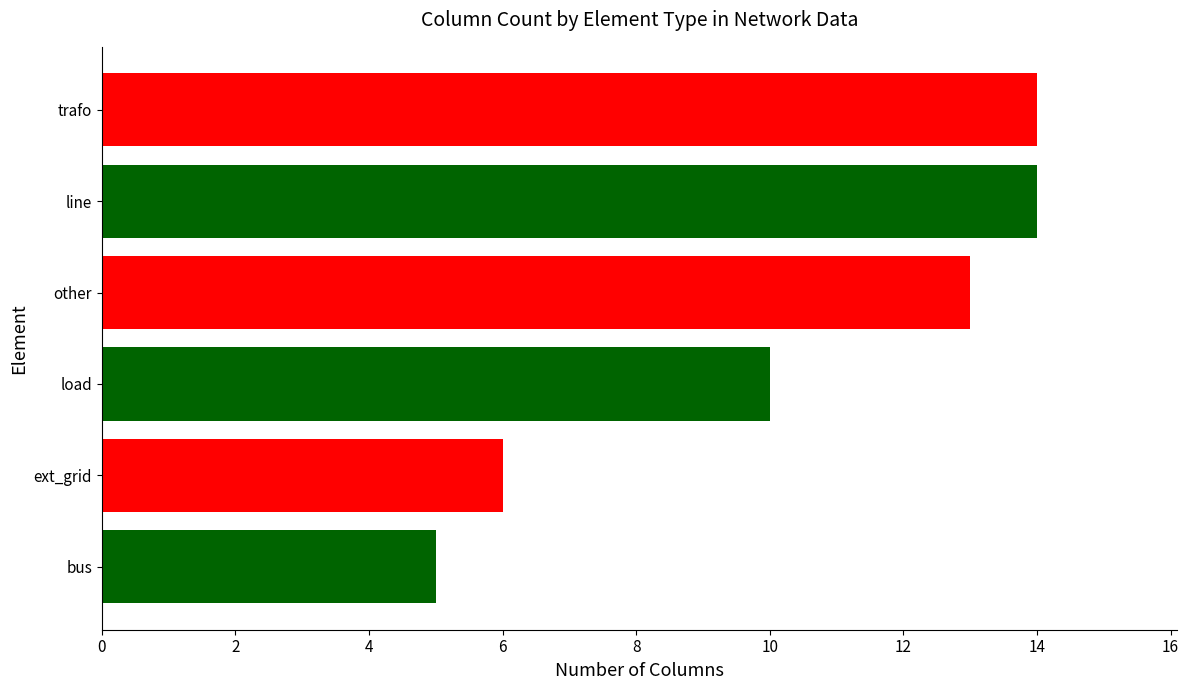

How many values are below 13?

3